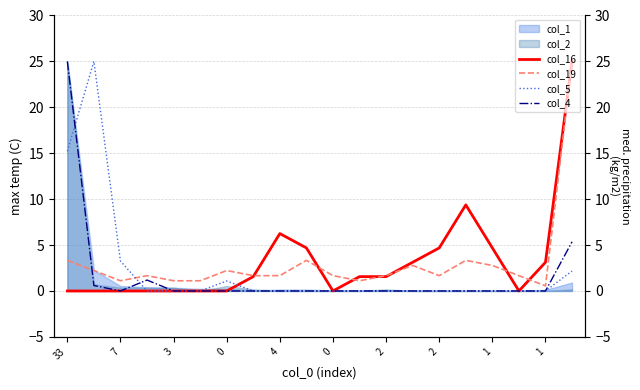

At how many categories does at least one series exceed 16?

3